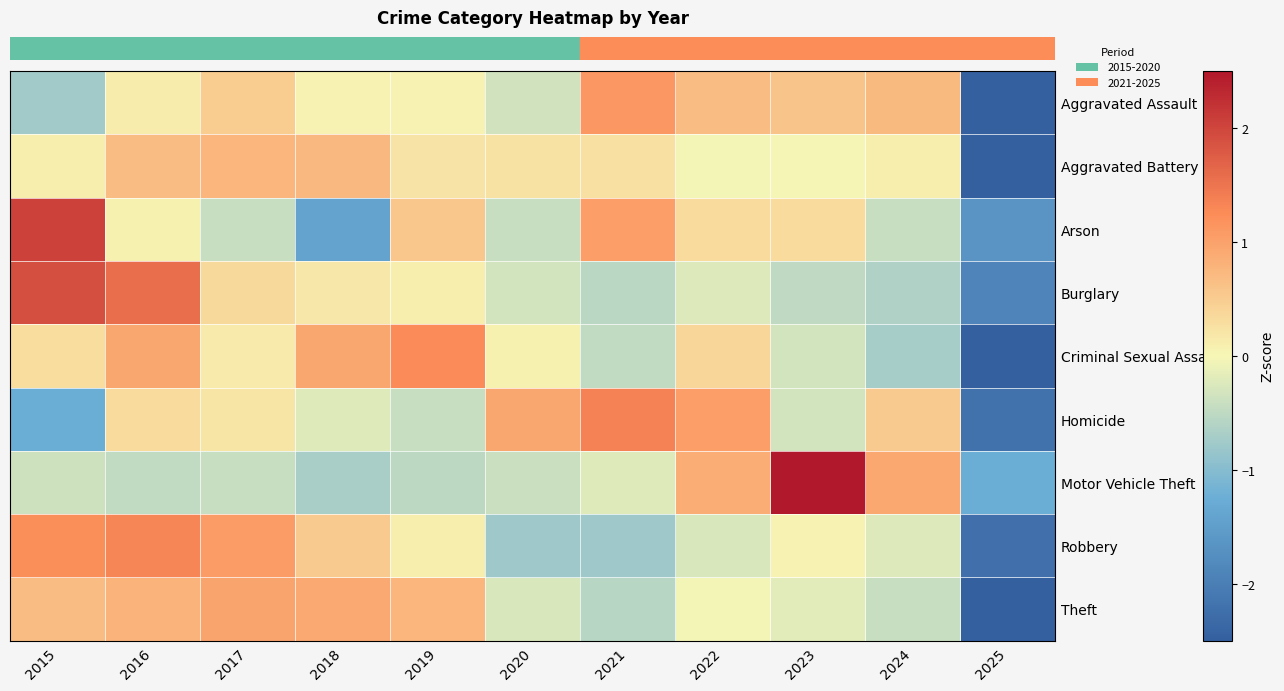

Reading right to left, what are all the values shown in this chart?

row_0: -2.7	0.7	0.6	0.7	1.1	-0.4	0.0	0.0	0.5	0.1	-0.7
row_1: -3.0	0.1	-0.0	-0.0	0.3	0.2	0.2	0.7	0.7	0.7	0.1
row_2: -1.7	-0.4	0.3	0.3	1.0	-0.4	0.6	-1.4	-0.4	0.1	2.0
row_3: -1.9	-0.6	-0.5	-0.2	-0.5	-0.3	0.1	0.2	0.3	1.6	1.9
row_4: -2.5	-0.7	-0.3	0.4	-0.5	0.1	1.3	0.9	0.2	0.9	0.3
row_5: -2.2	0.5	-0.3	1.0	1.4	0.9	-0.4	-0.2	0.2	0.3	-1.3
row_6: -1.2	0.9	2.5	0.9	-0.2	-0.4	-0.5	-0.7	-0.4	-0.5	-0.4
row_7: -2.2	-0.2	0.1	-0.3	-0.8	-0.8	0.1	0.5	1.1	1.3	1.2
row_8: -2.6	-0.4	-0.2	-0.0	-0.6	-0.3	0.8	0.9	1.0	0.8	0.7